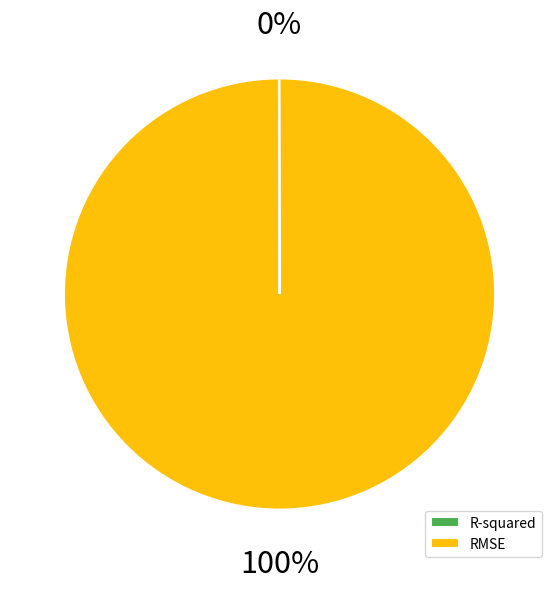

To the nearest percent, what is the average slice percentage?

50%